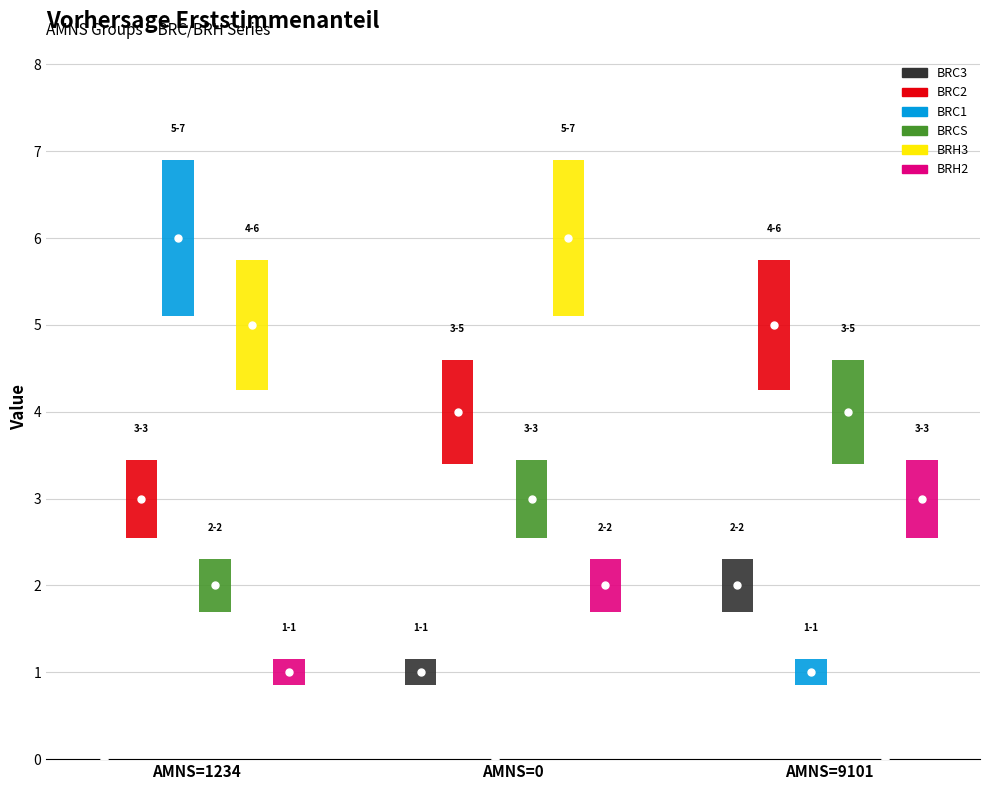

List the series in order of their peak value, lowest first.

BRC3, BRH2, BRCS, BRC2, BRC1, BRH3